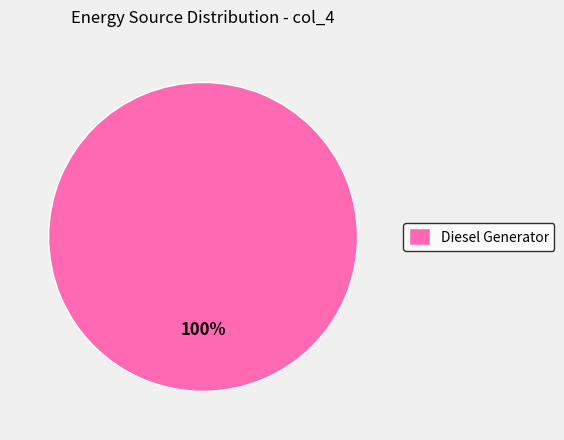

What percentage is the Diesel Generator slice, to the nearest percent?

100%